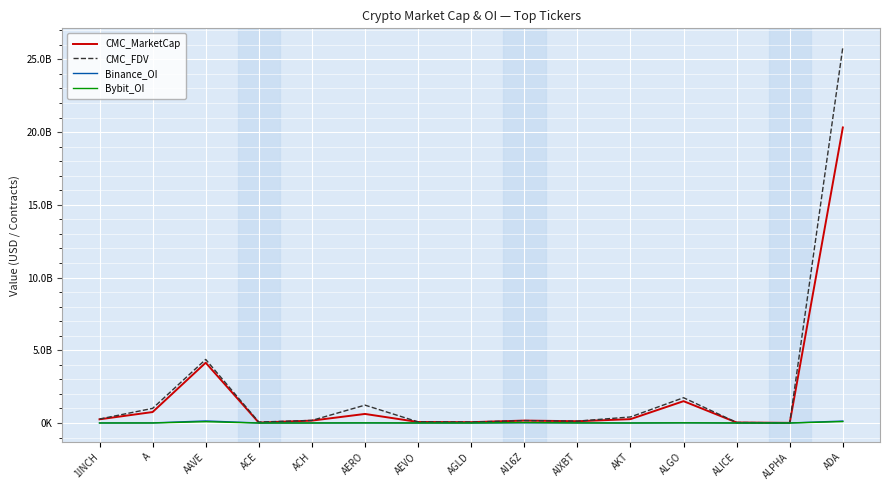

In CMC_MarketCap, how many points are higher than both neighbors (excluding endpoints)?

4